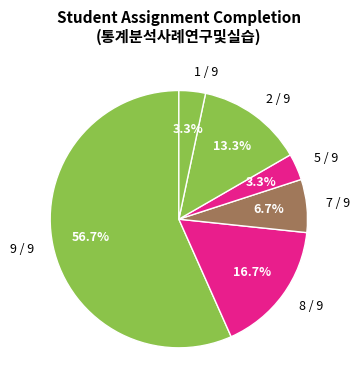

What is the largest slice in the pie chart?

9 / 9